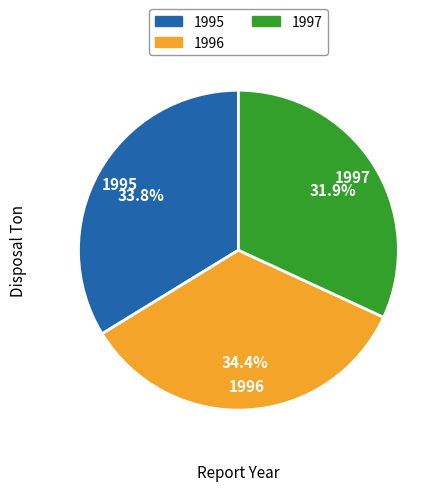

Does 1996 represent more than half of the total?

No